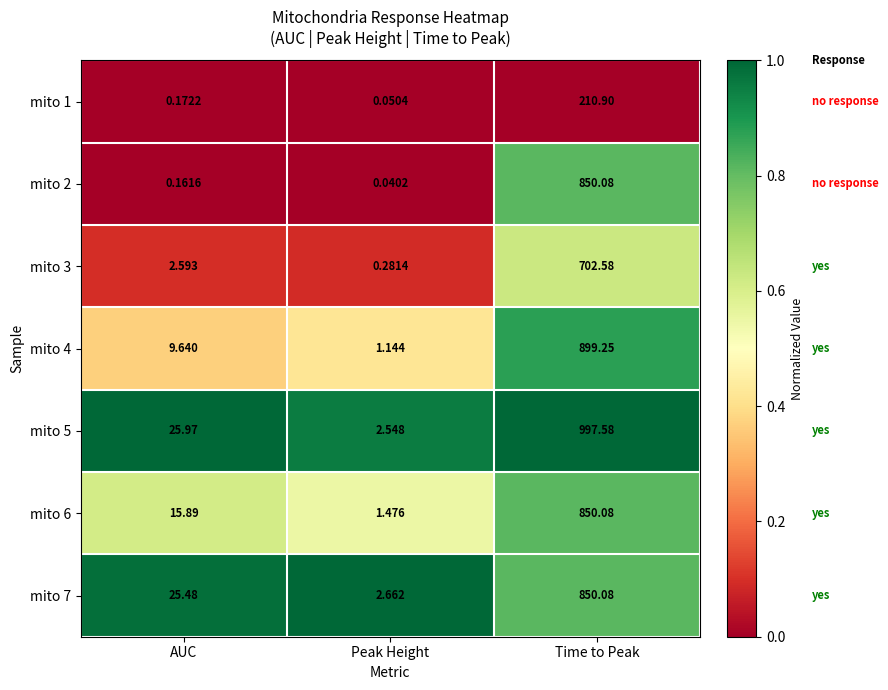

At which category does the chart reach its peak across all series?

Time to Peak